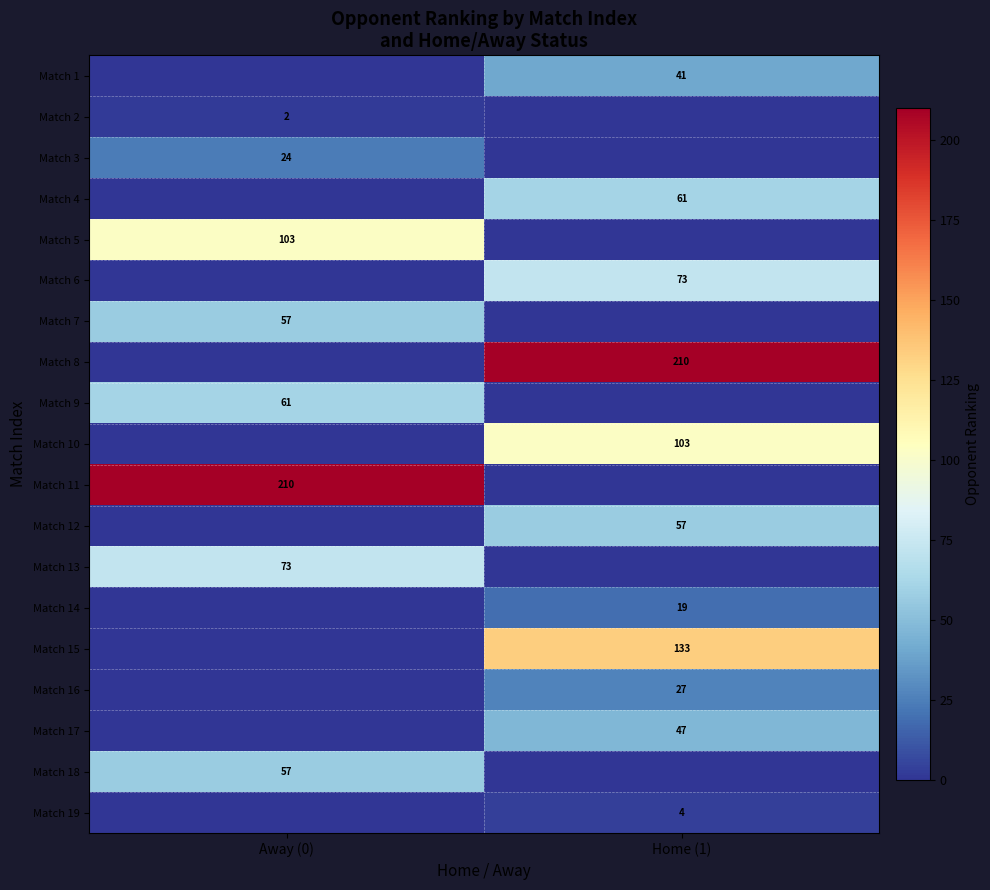

The Match 2 series shows 3 at Away (0). True or false?

False